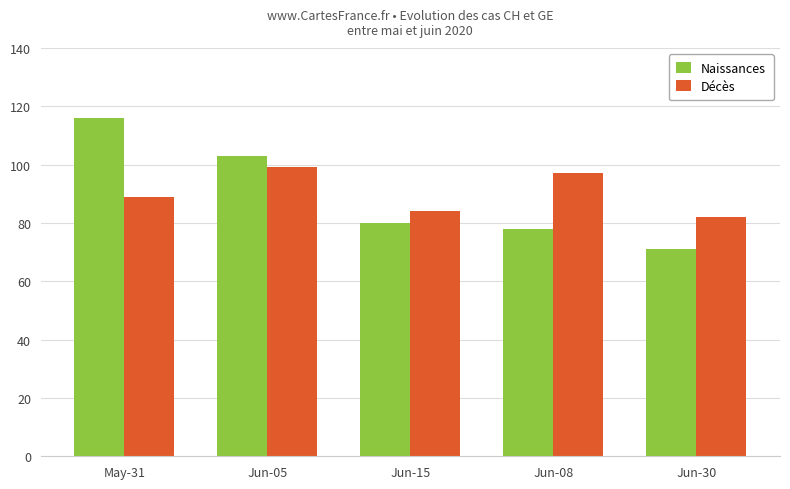

What position from the right is May-31?

5